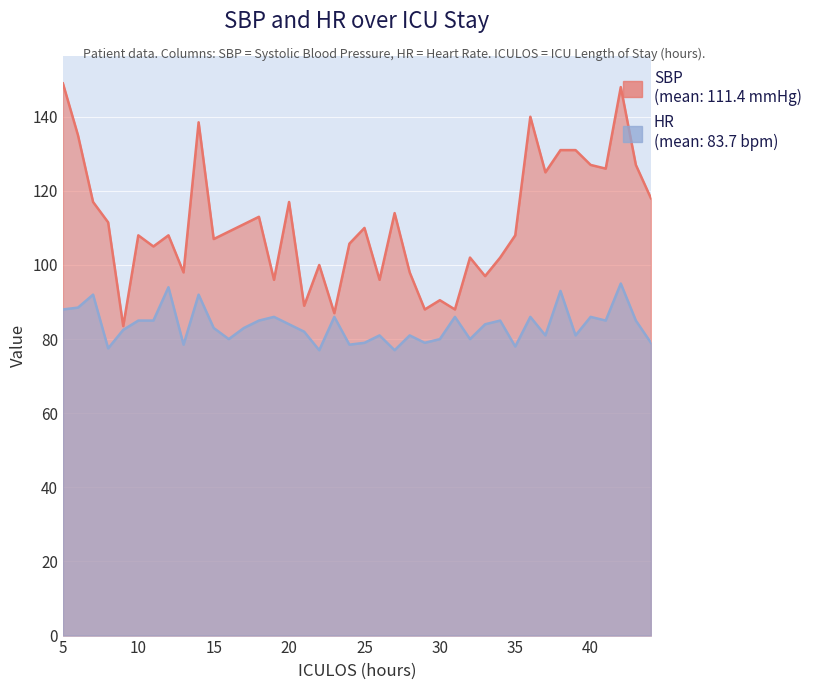

True or false: SBP and HR cross at least once.

False